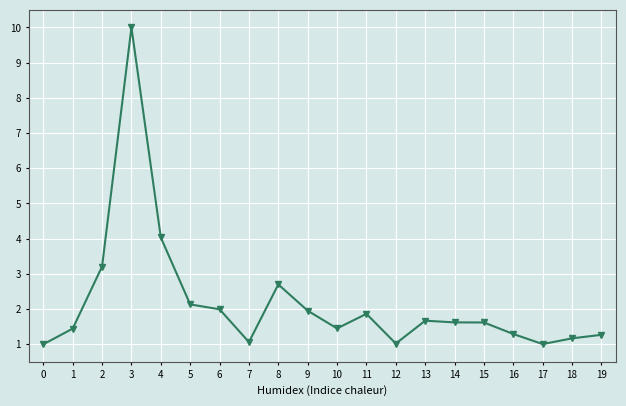

Is it true that the value at 9 is 2.0?

True